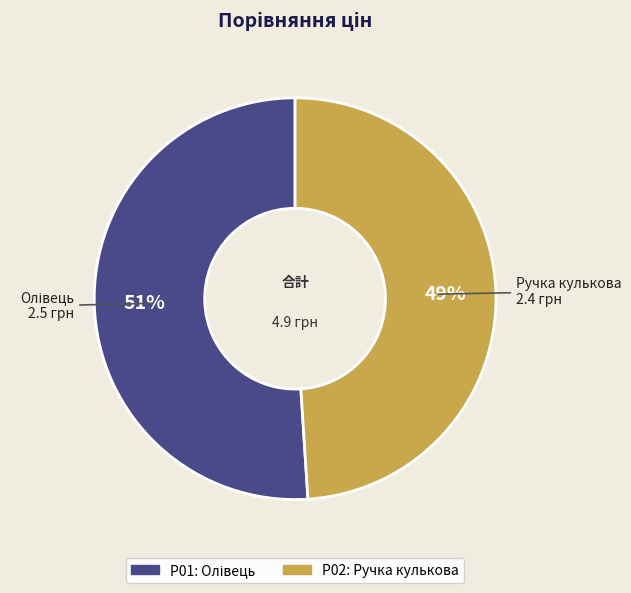

How many segments does this pie chart have?

2